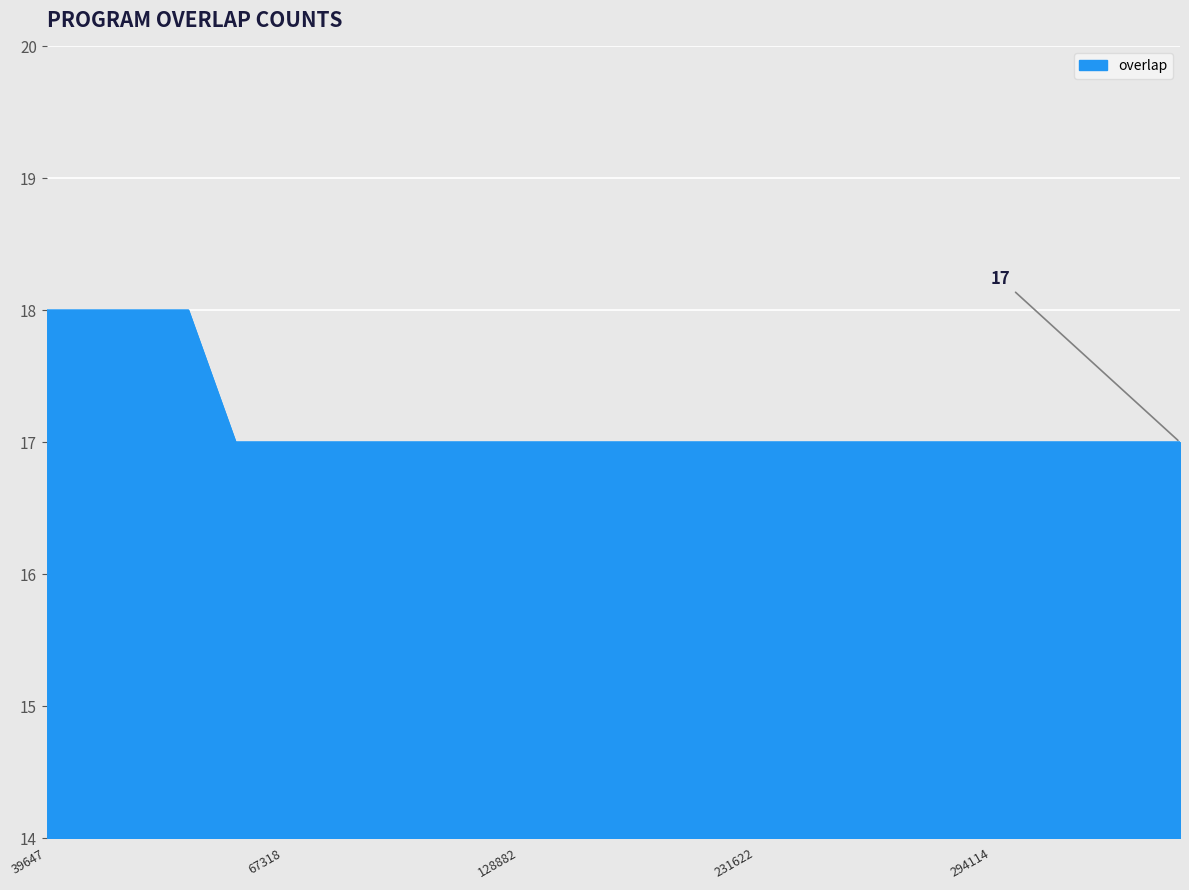

What is the greatest value displayed?

18